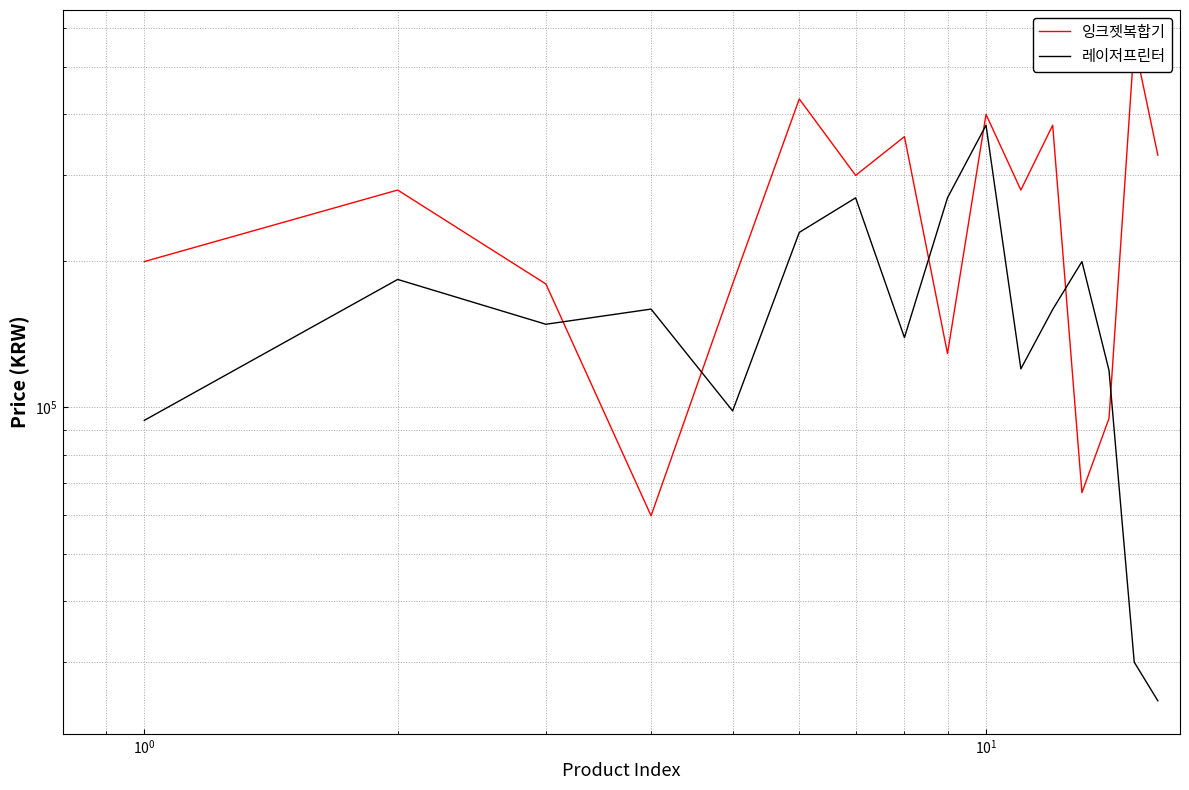

Reading right to left, what are all the values shown in this chart?

잉크젯복합기: 329000	559000	94900	66810	379000	279000	398800	128900	359000	299000	429000	179000	59900	179000	279000	199000
레이저프린터: 25000	30000	119000	199000	158700	119900	379000	269000	139000	268900	228400	98300	159000	148000	182900	94000